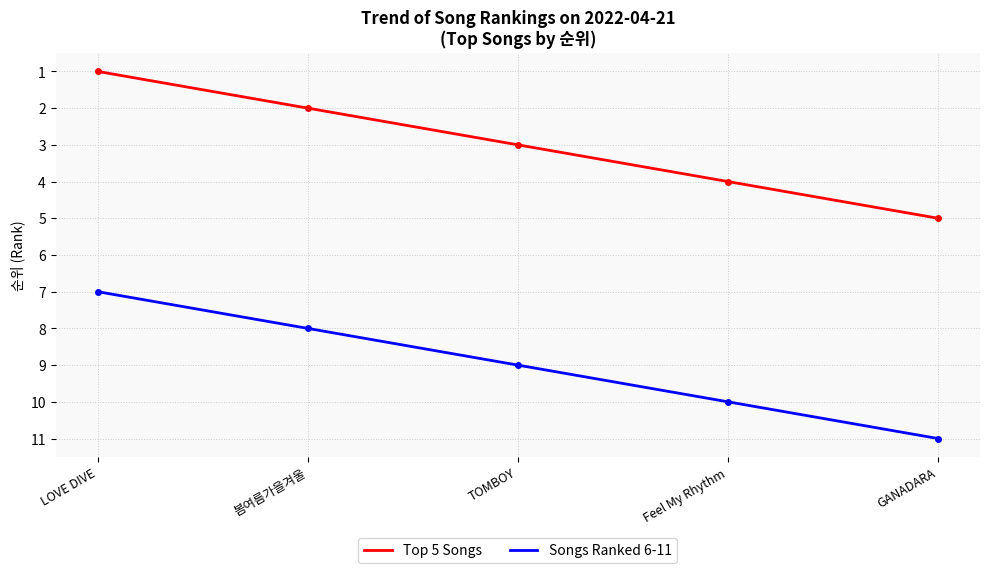

Read the Top 5 Songs value at LOVE DIVE.

1